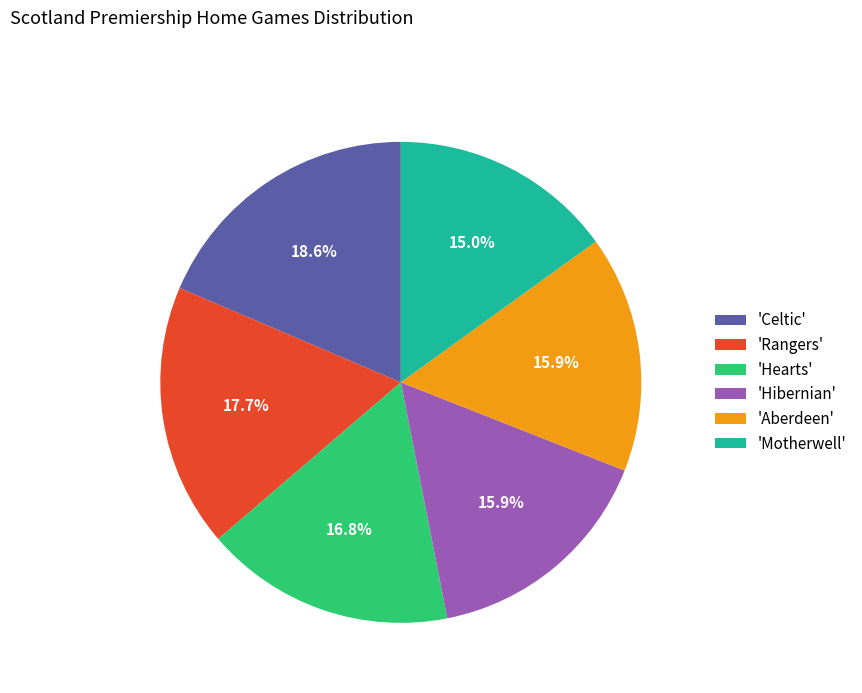

Combined, what portion of the pie is 'Aberdeen' and 'Celtic'?

34.5%